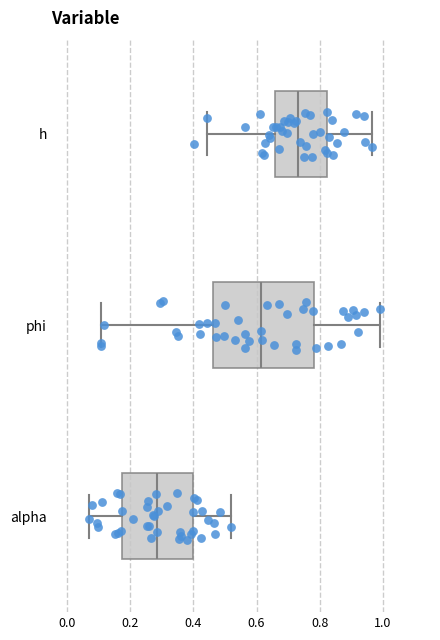

Which box is the widest, from its left edge to its right edge?

phi